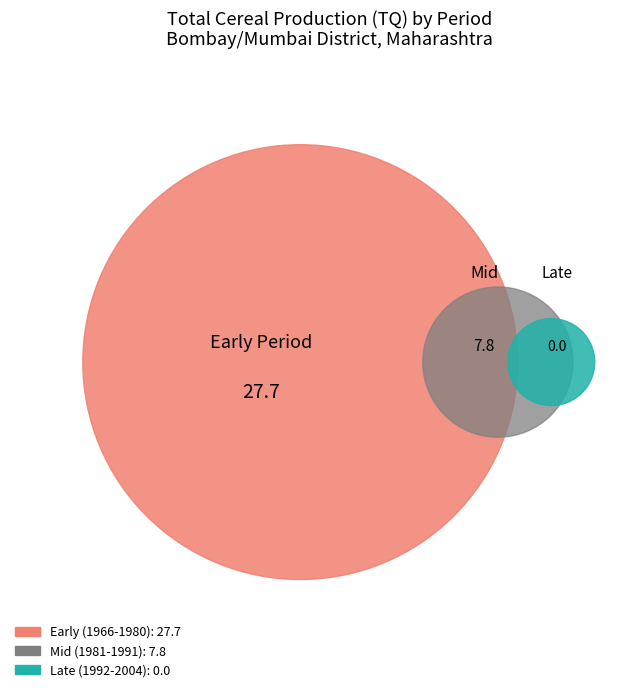

True or false: 1992 accounts for 1% of the total.

False